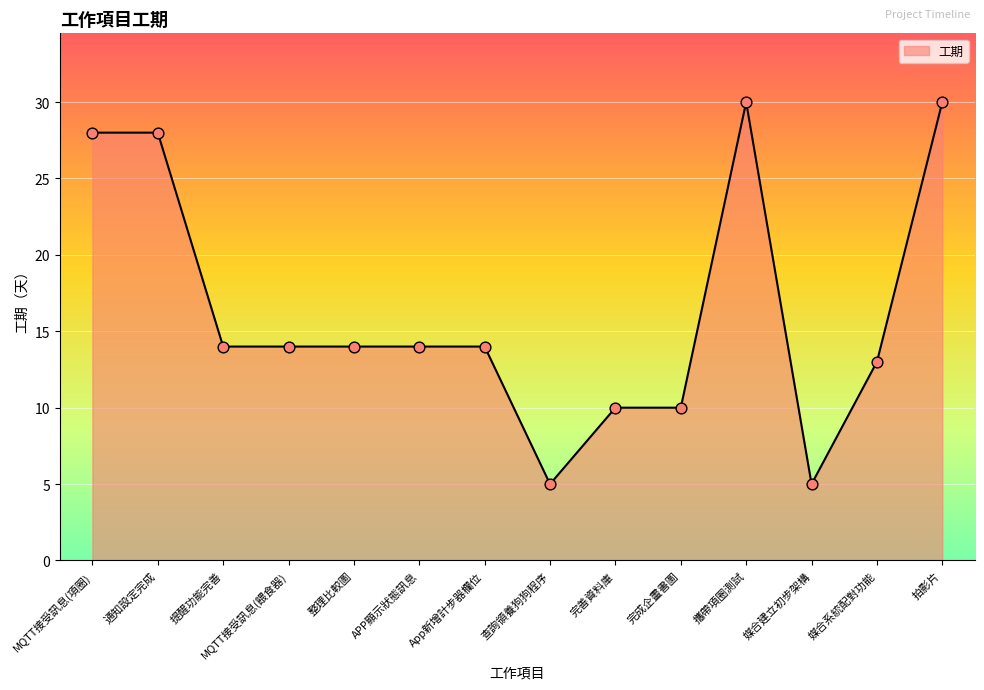

Between 提醒功能完善 and 完成企畫書圖, which is larger?

提醒功能完善